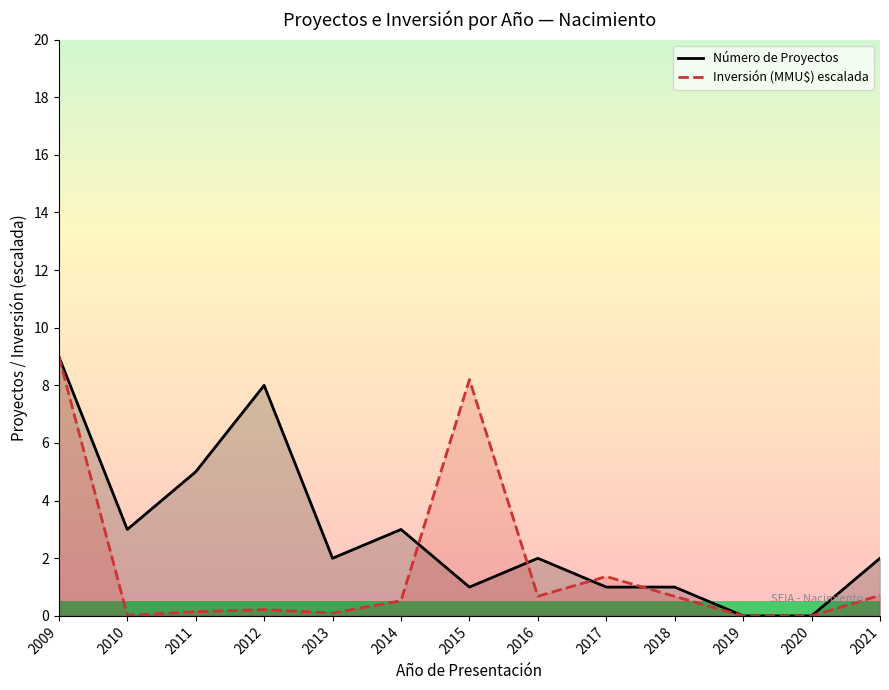

Which has a higher value, 2016 or 2017?

2016